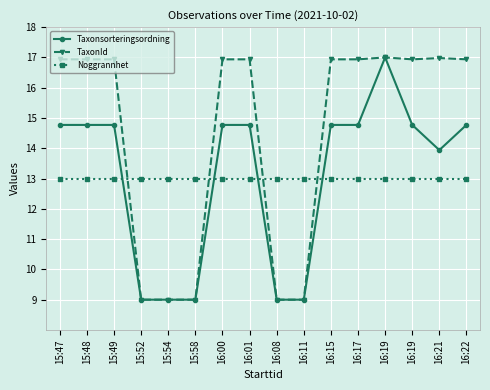

What is the difference between the TaxonId values at 15:54 and 16:17?

7.9